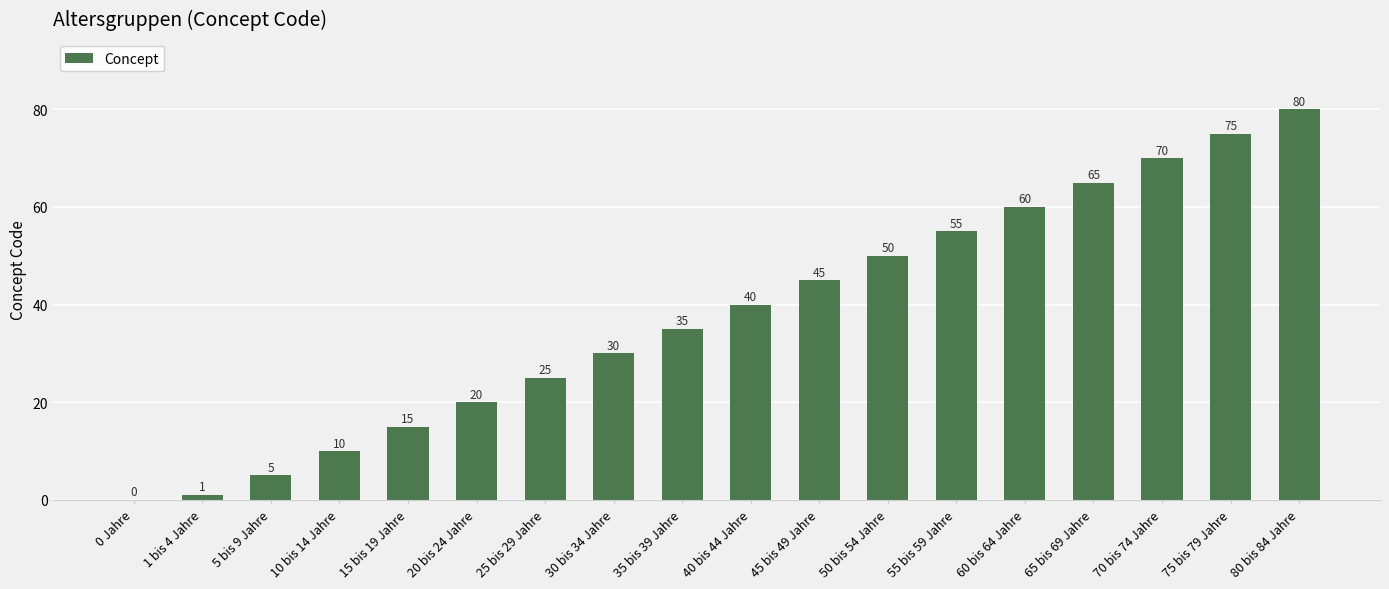

How many positive values are there?

17